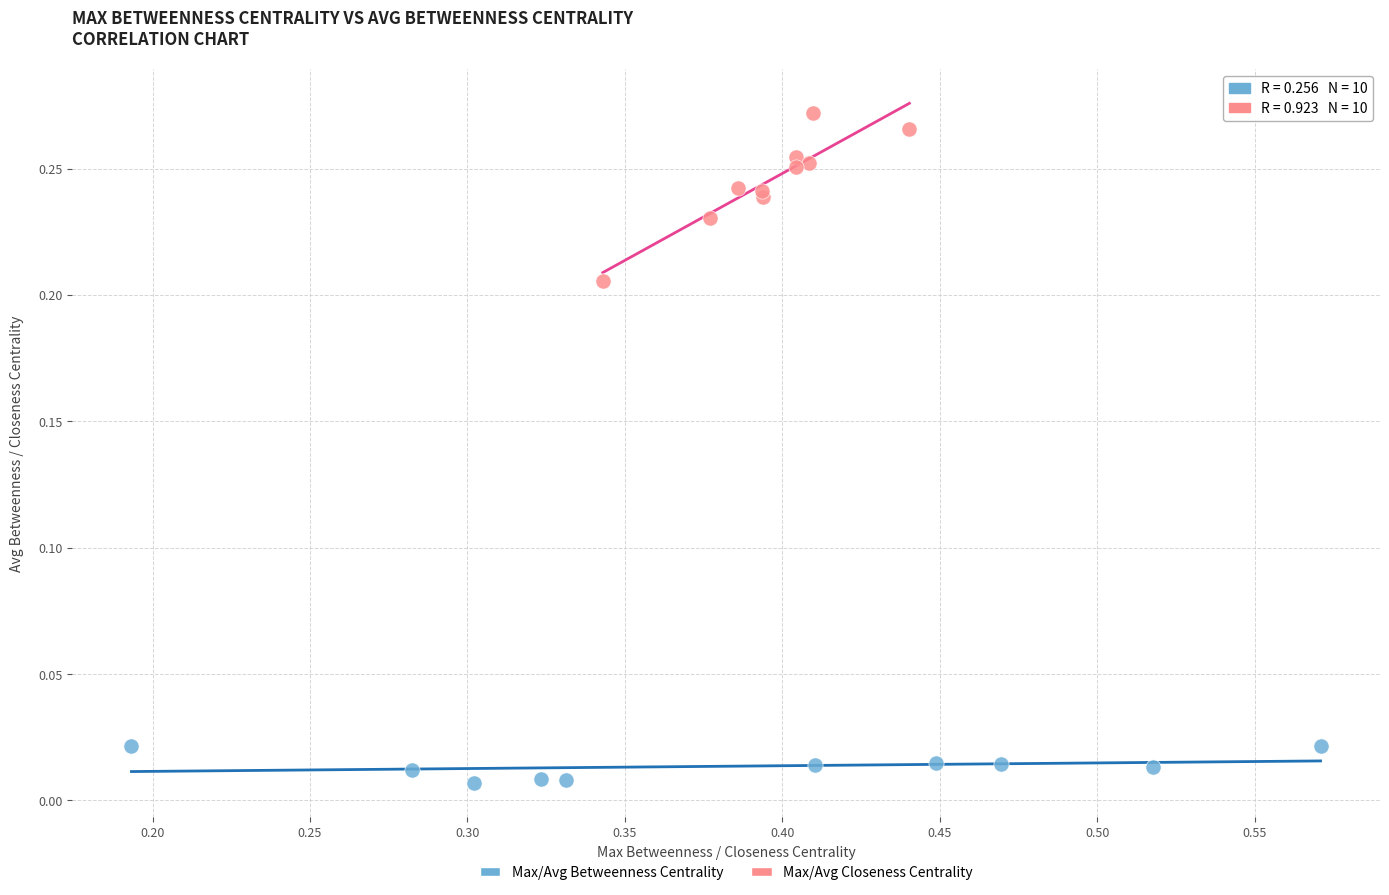

Which series contains the highest Y value?

Max/Avg Closeness Centrality